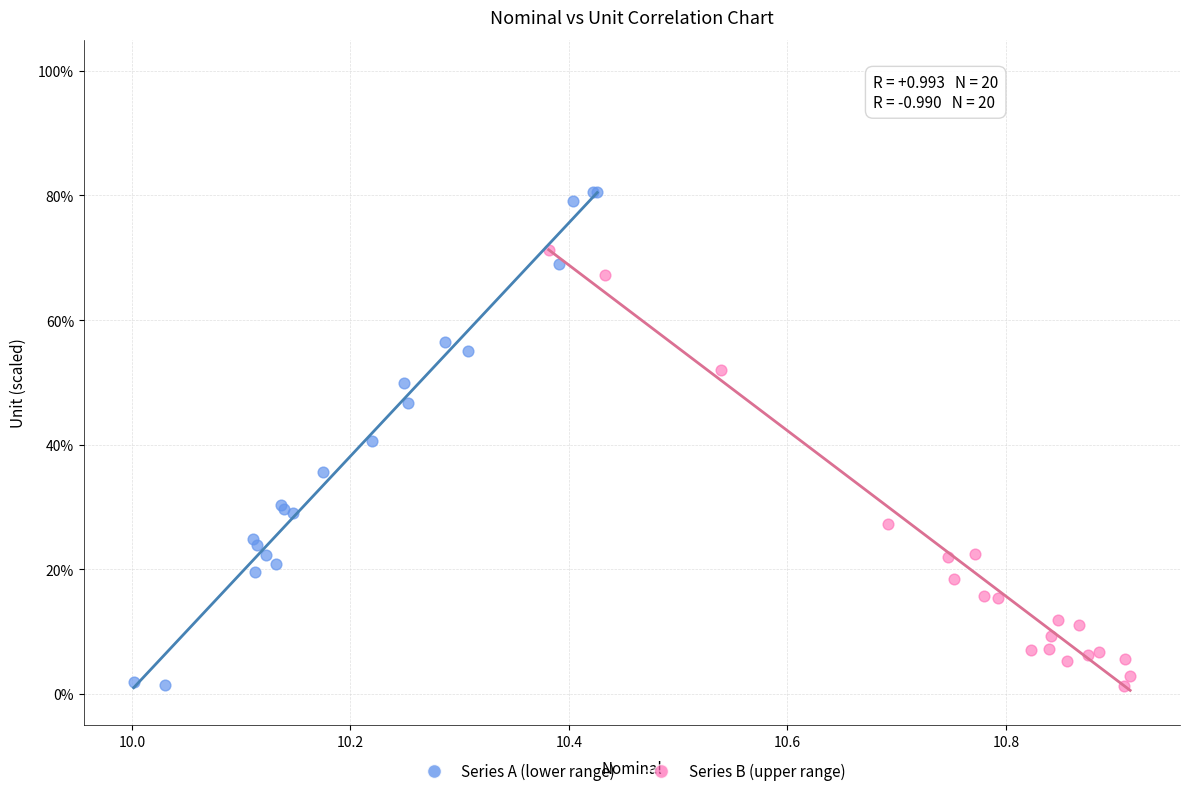

Which series has the widest spread of Y values?

Series A (lower range)